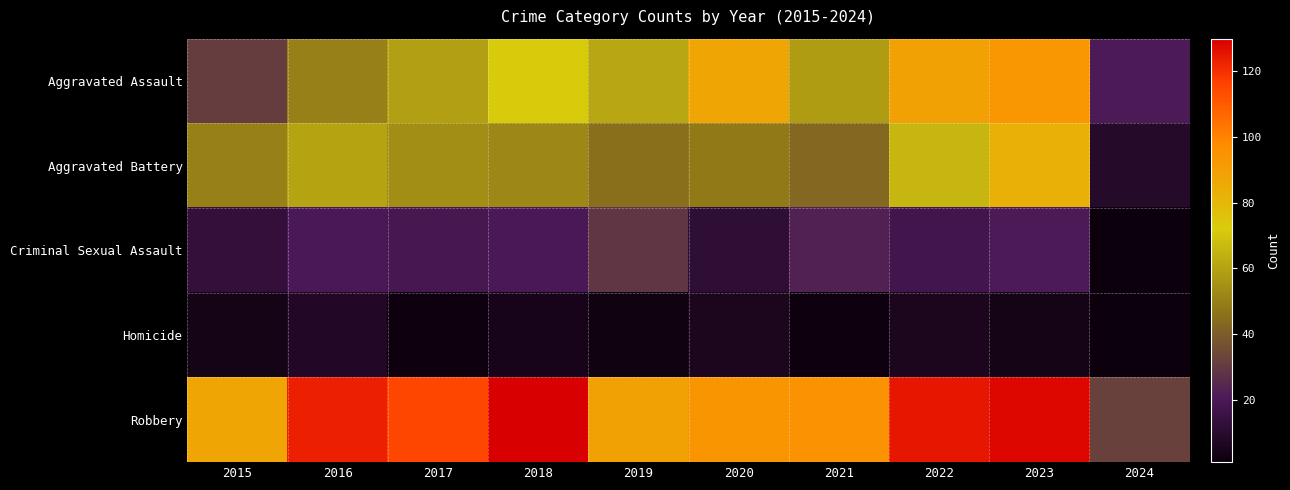

What is the maximum value shown in the chart?

130